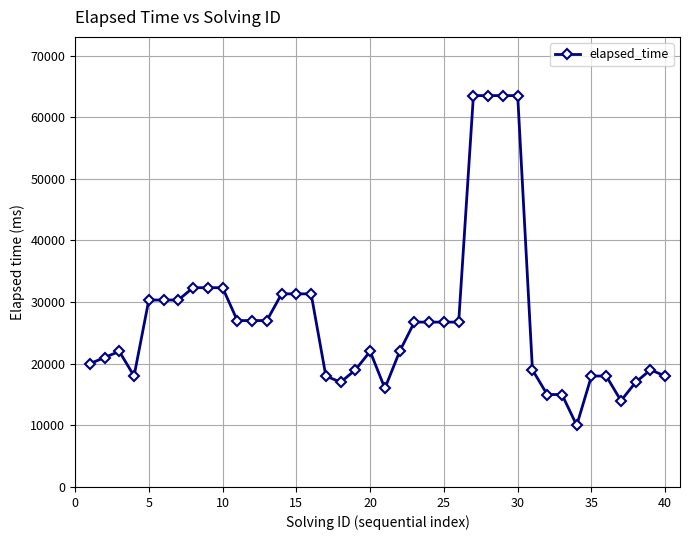

What is the sum of all values?

1081997